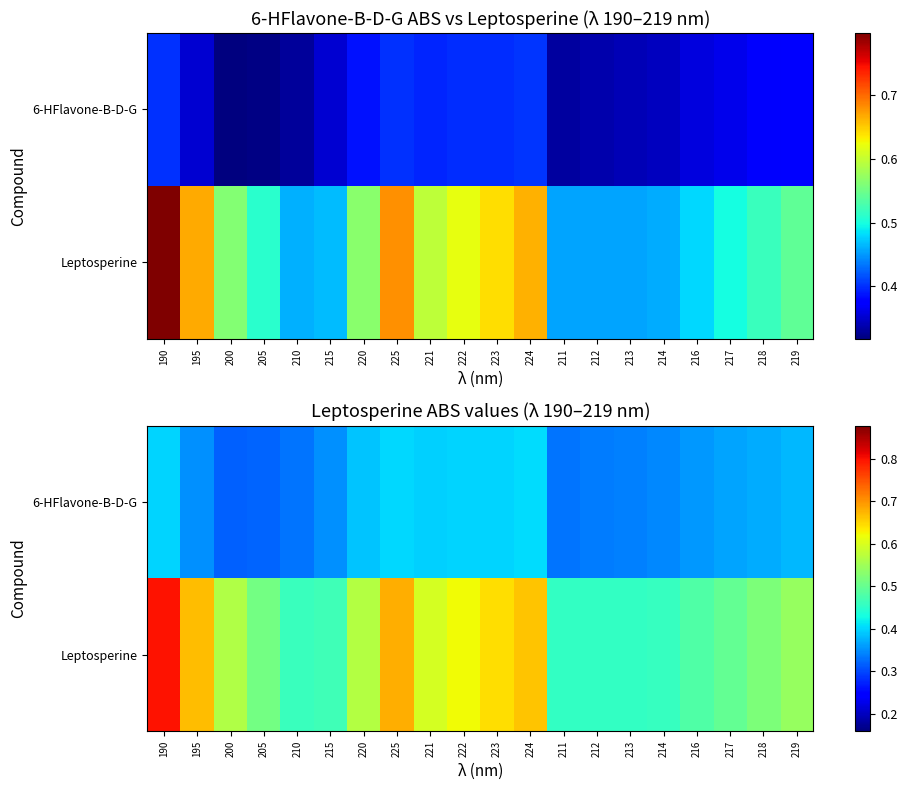

What is the sum of the Leptosperine values at 224 and 216?

1.1